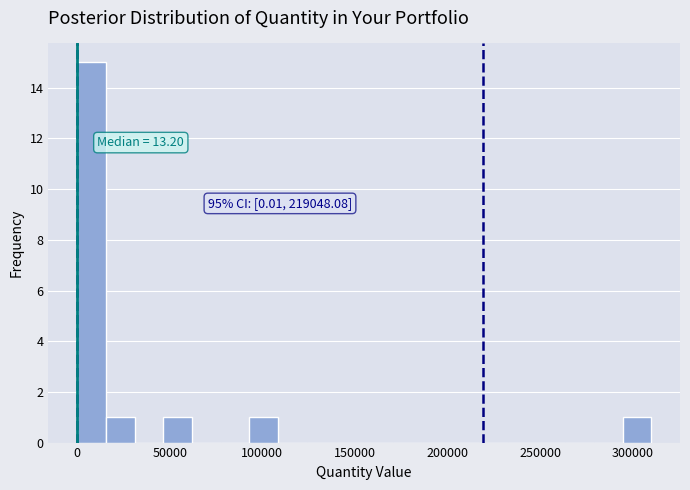

Around what value on the x-axis is the tallest bar? Give the approximate position of its centre, as read against the axis.

10000